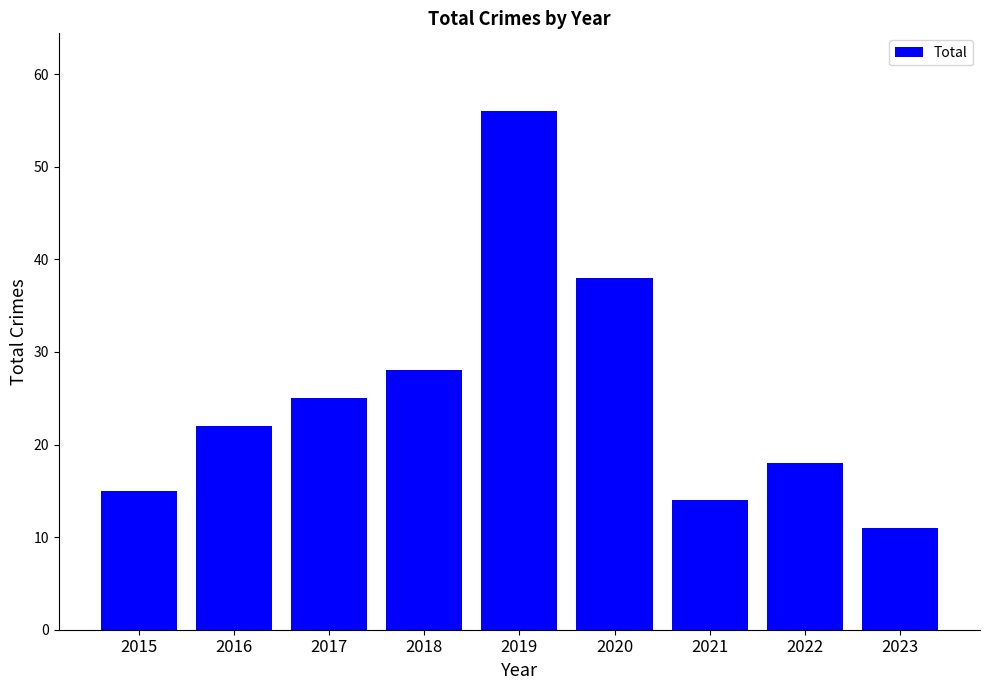

Are the bars grouped side by side (vs. stacked)?

No